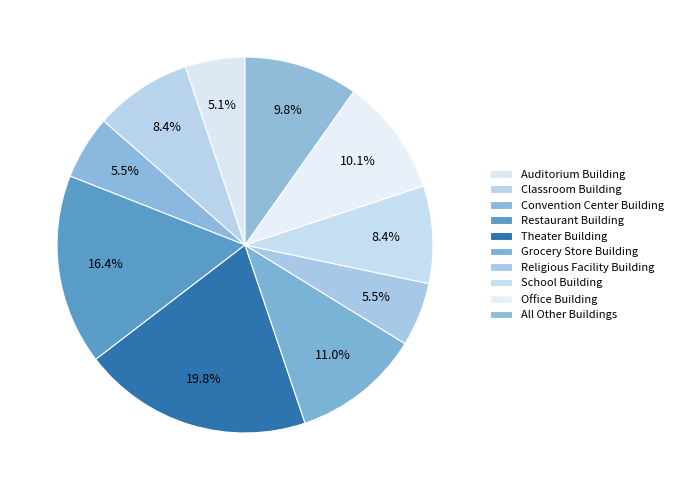

Does Restaurant Building represent more than half of the total?

No